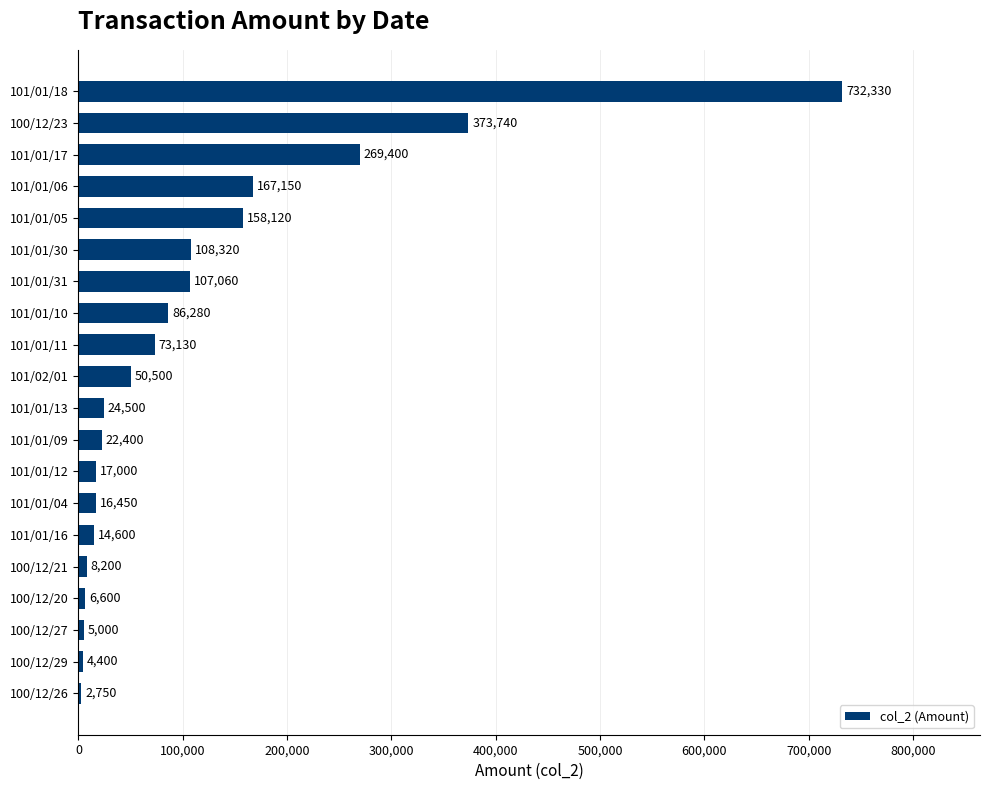

How many bars are there in total?

20